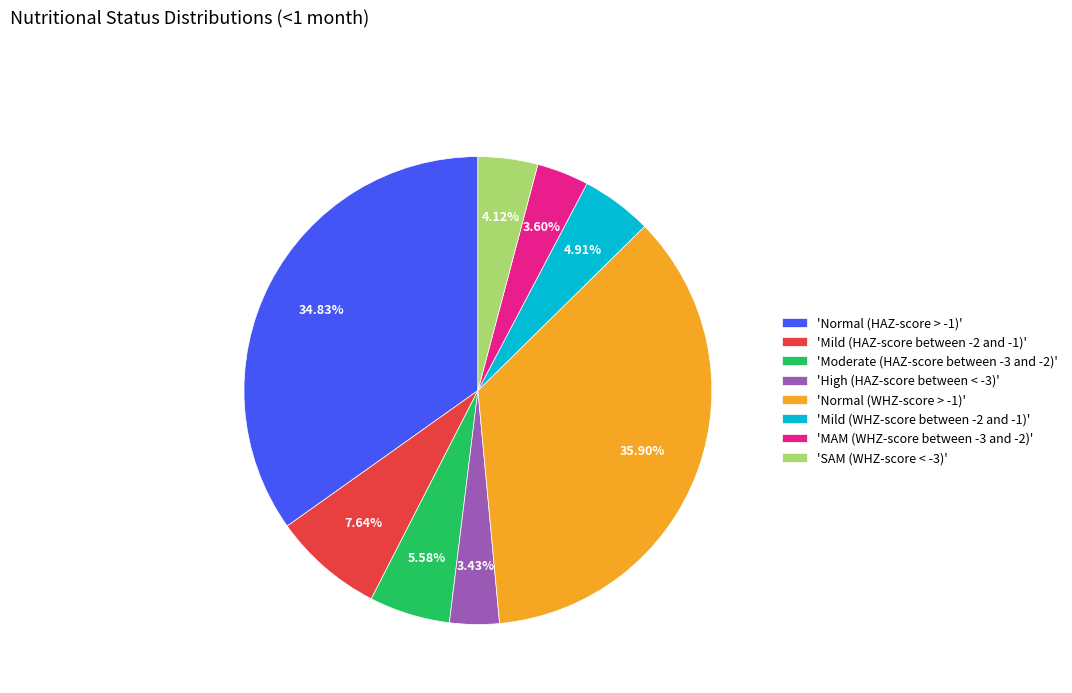

Is the sum of 'Mild (WHZ-score between -2 and -1)' and 'High (HAZ-score between < -3)' greater than half?

No